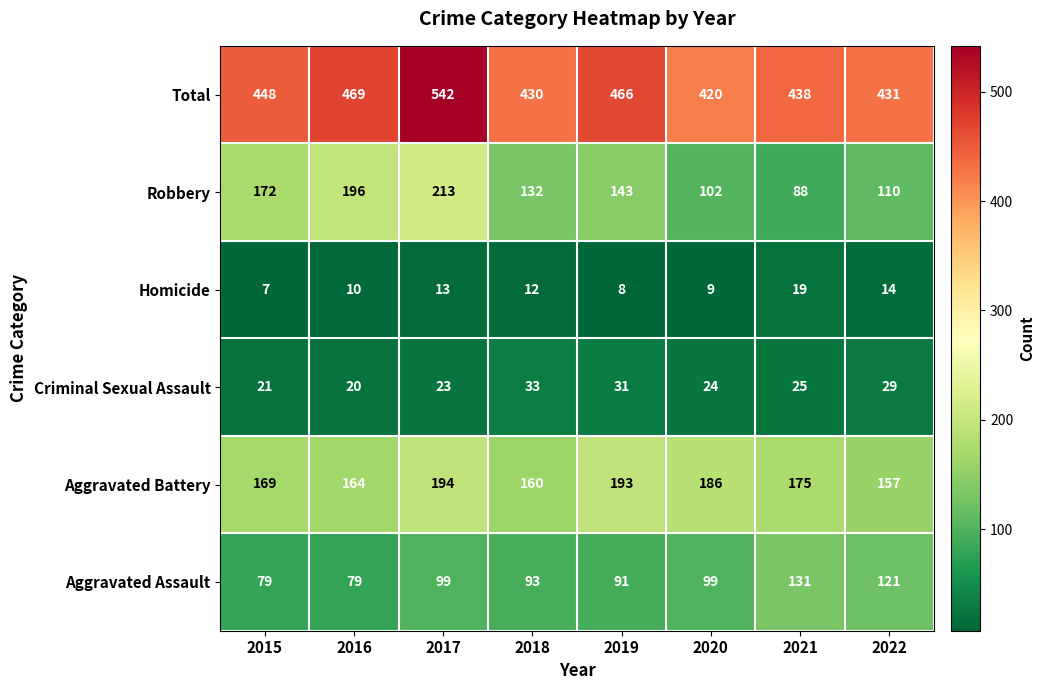

Which label corresponds to the largest value in the chart?

2017